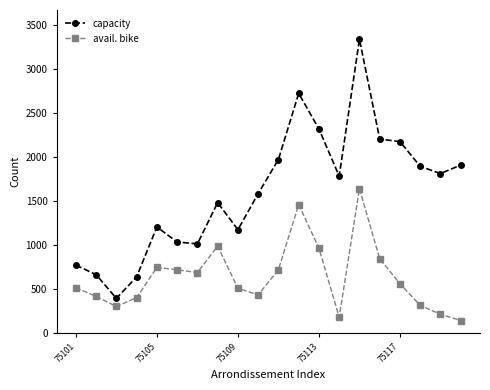

What is the average value of the capacity series?

1604